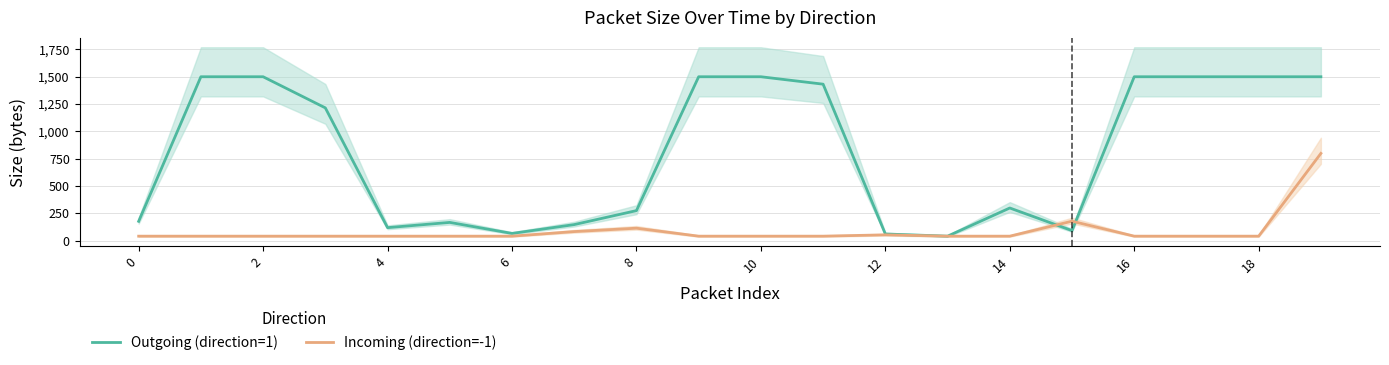

Which series has the largest total across all categories?

Outgoing (direction=1)